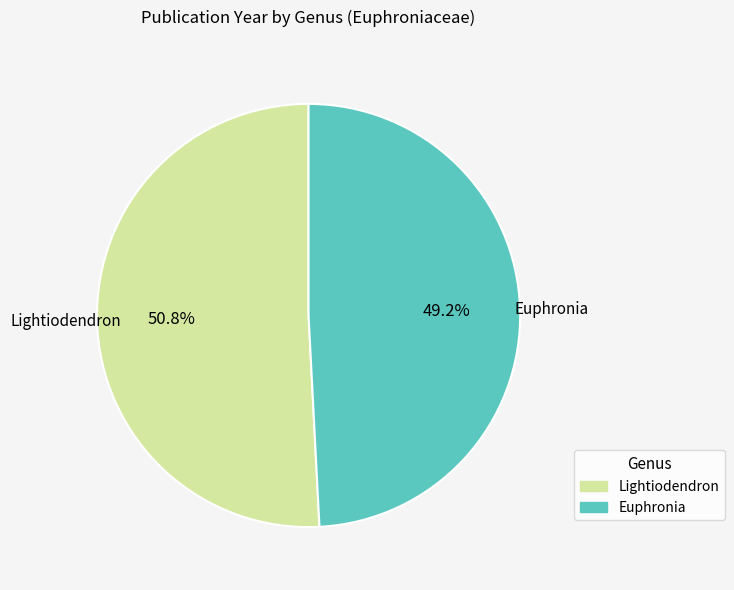

To the nearest percent, what portion does Euphronia represent?

49%